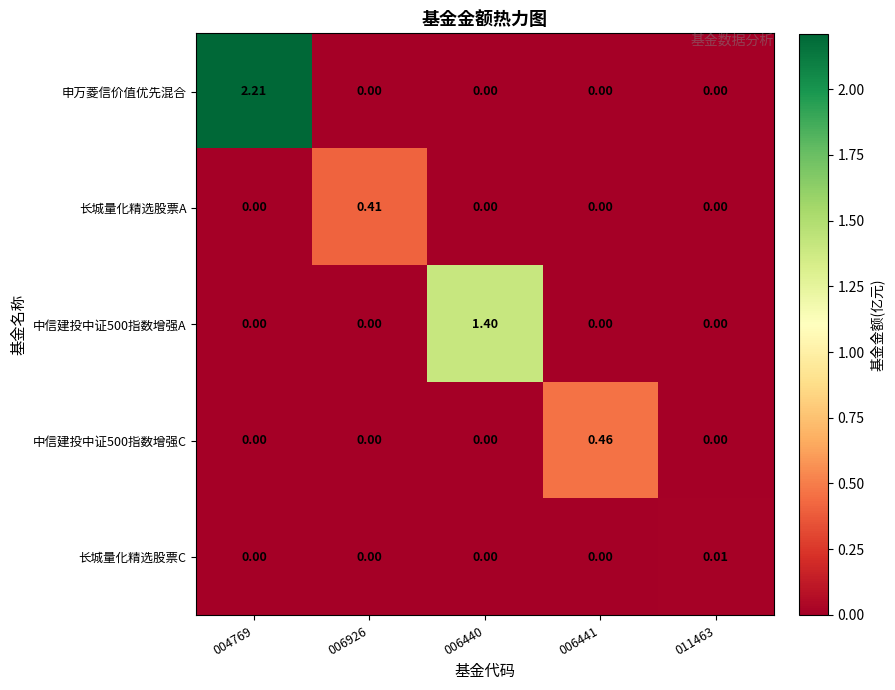

Which series has the largest total across all categories?

申万菱信价值优先混合